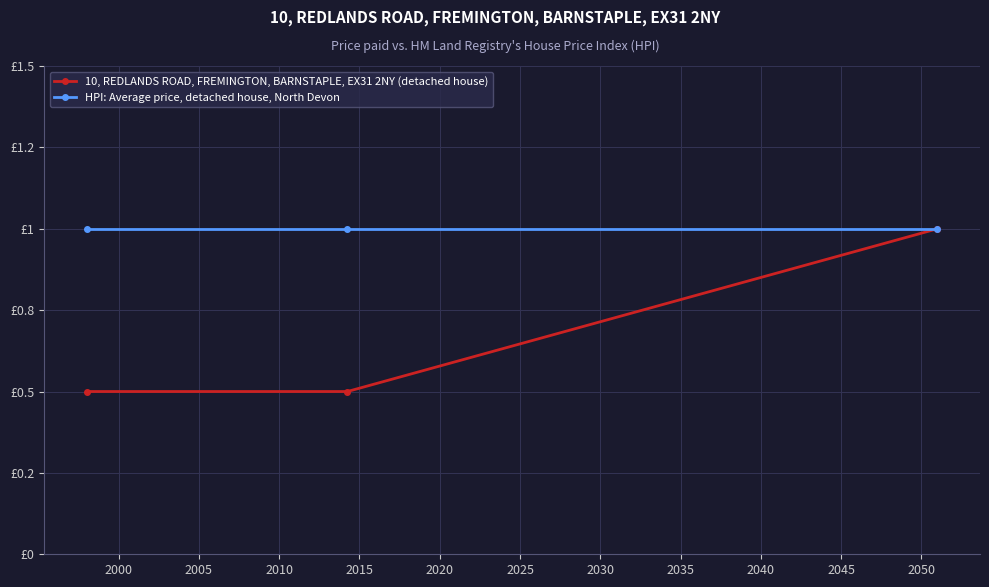

Rank the series by their maximum value, from lowest to highest.

10, REDLANDS ROAD, FREMINGTON, BARNSTAPLE, EX31 2NY (detached house), HPI: Average price, detached house, North Devon